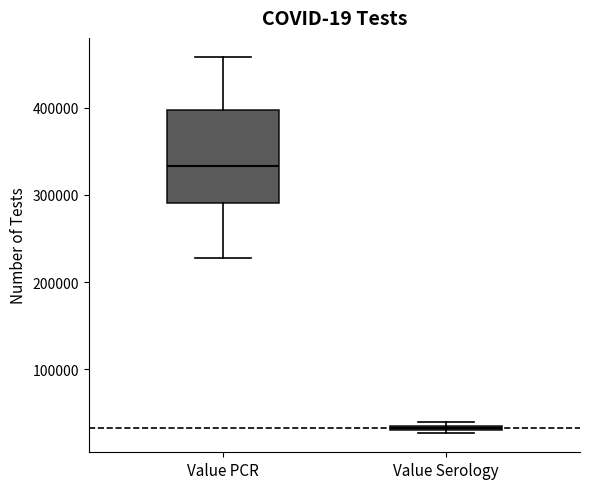

Where is the lower edge of the box for Value Serology on the y-axis? The values are not printed on the chart, so give them approximately, as read against the axis.

30000